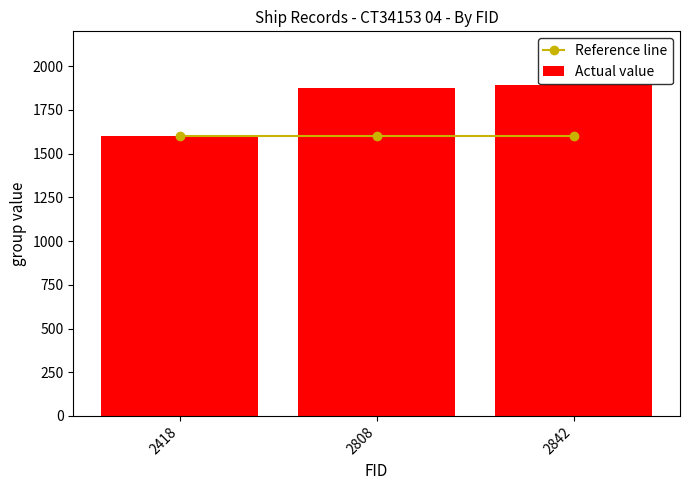

Reading left to right, what are all the values shown in this chart?

Reference line: 1600	1600	1600
Actual value: 1601	1873	1892